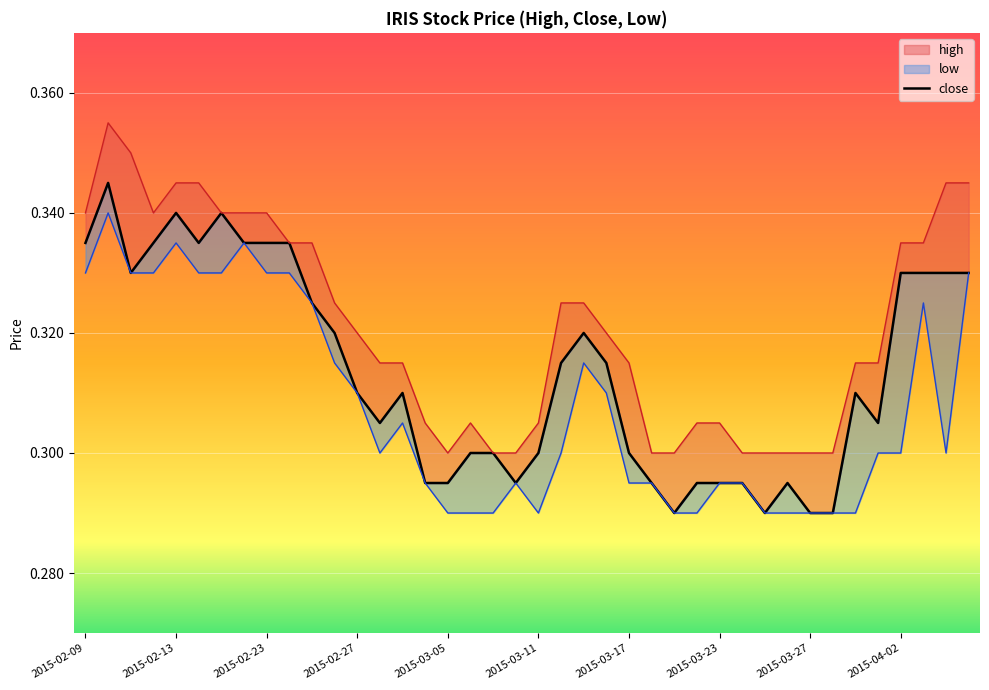

How many points are lower than both their immediate neighbors (excluding endpoints)?

7